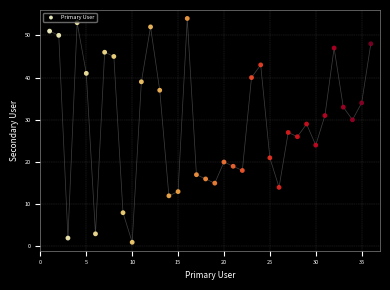

What is the range of Y values (max minus min)?

53